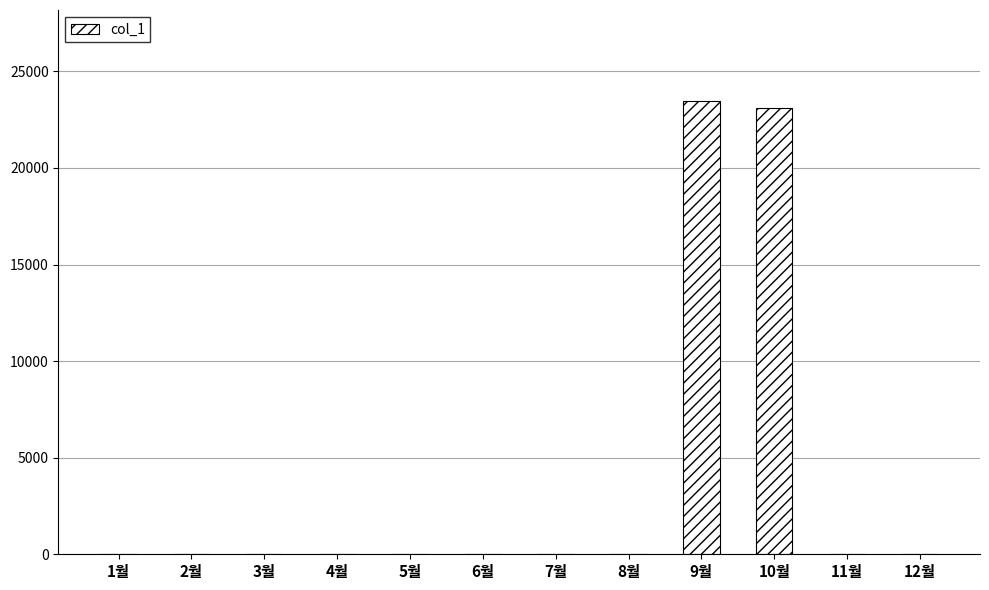

What is the sum of all values?

46570